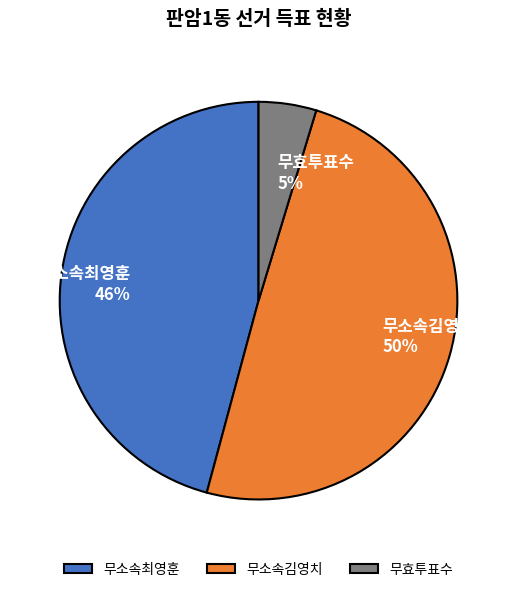

Is it true that 무효투표수 is 14% of the pie?

False